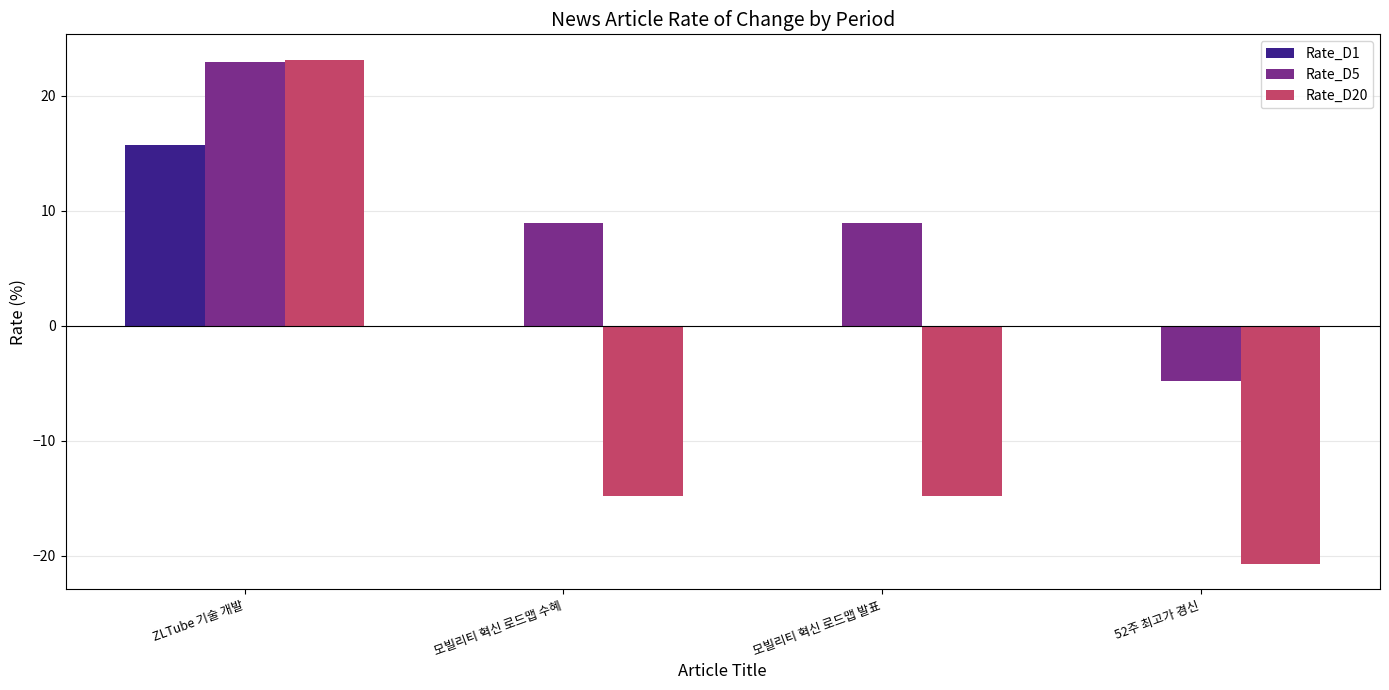

True or false: Rate_D5 has a value of 8.9 at 모빌리티 혁신 로드맵 발표.

True